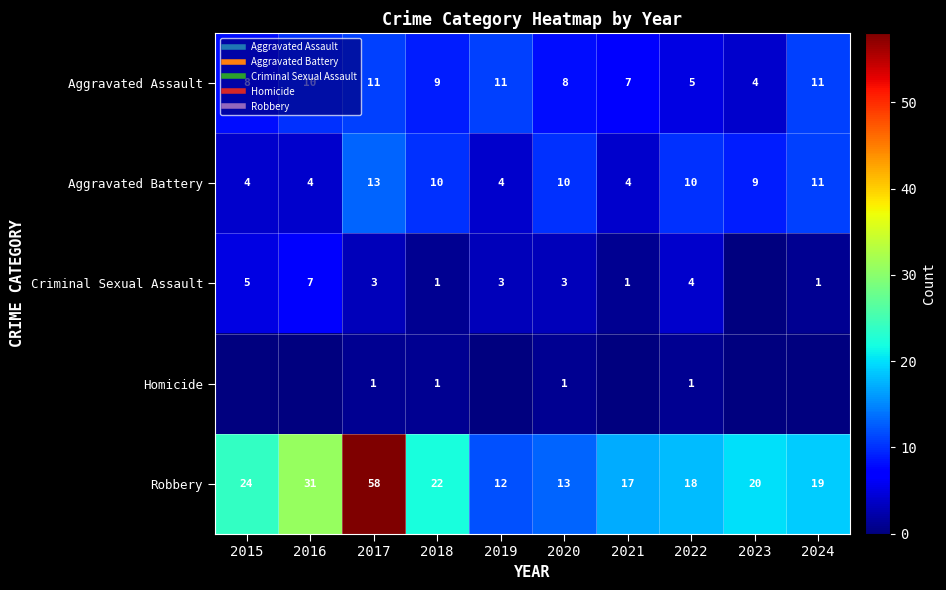

True or false: Aggravated Assault has a value of 3 at 2016.

False